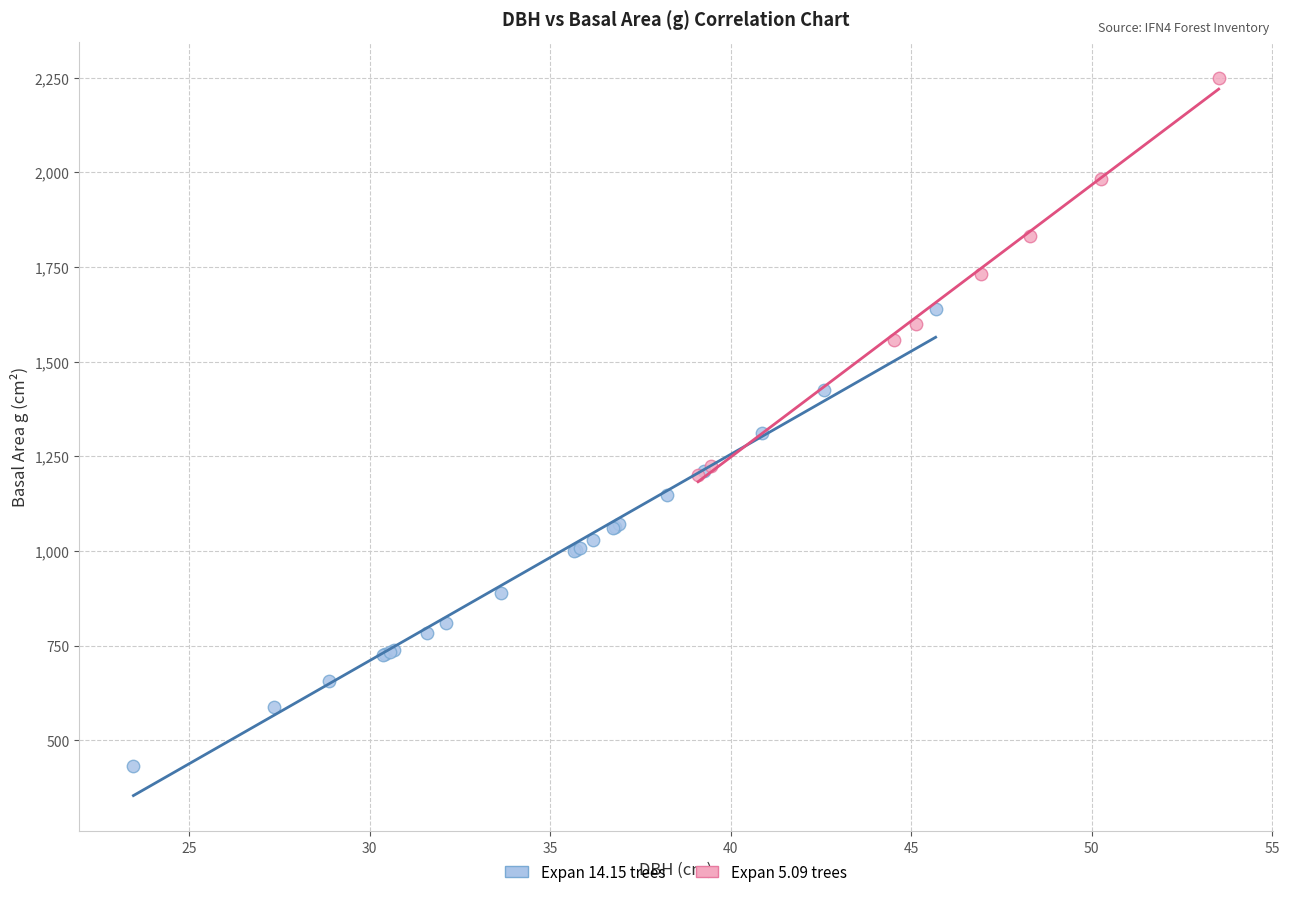

Which series has the largest Y range (max minus min)?

Expan 14.15 trees